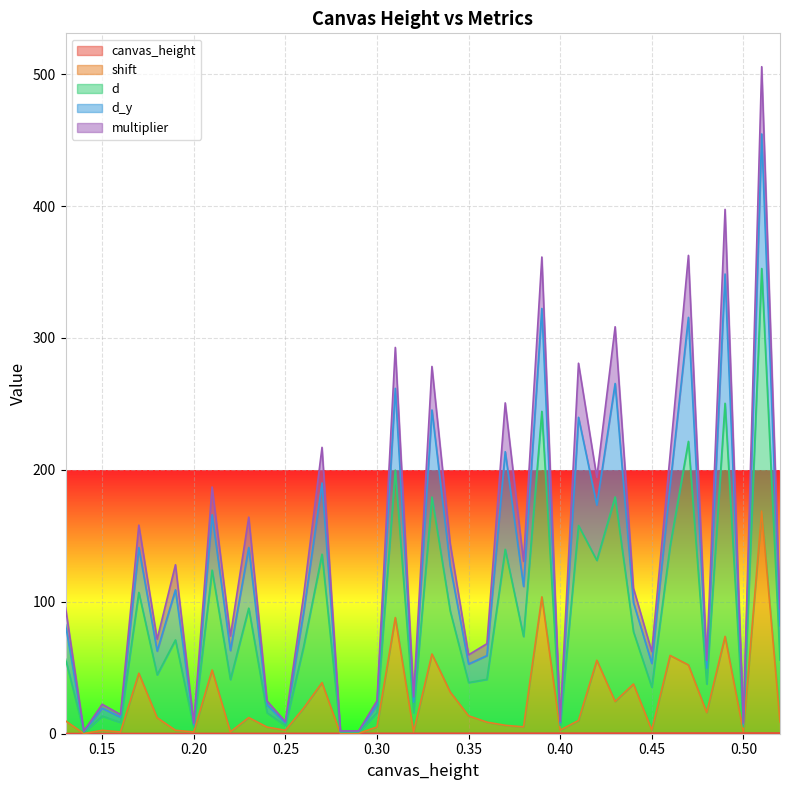

True or false: canvas_height and shift cross at least once.

False